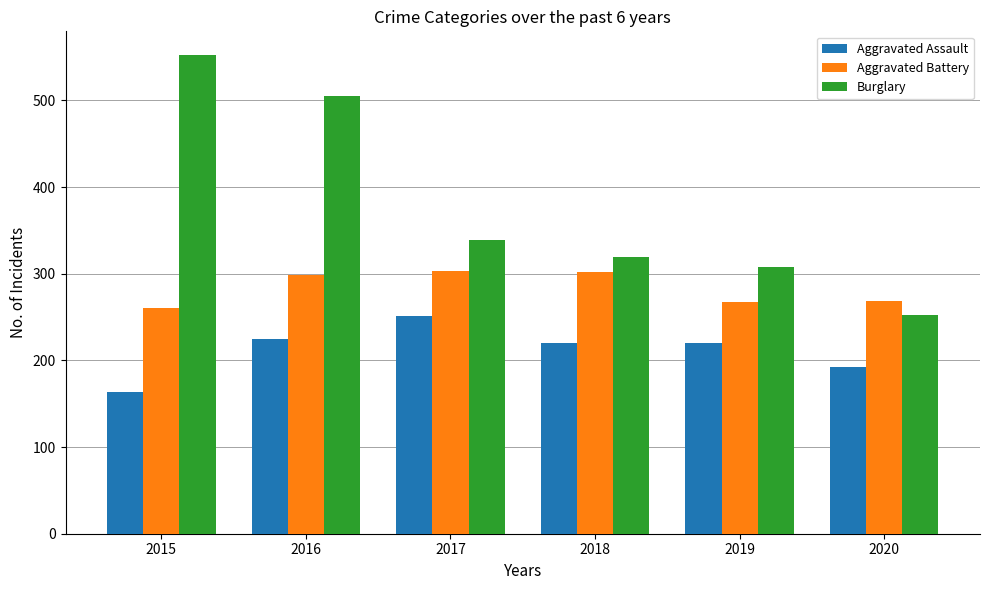

List the series in order of their peak value, lowest first.

Aggravated Assault, Aggravated Battery, Burglary